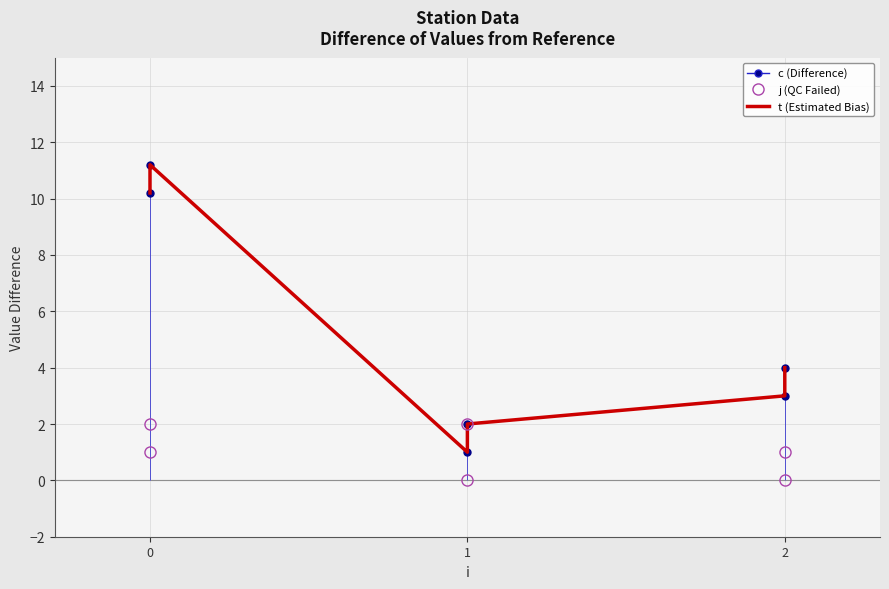

What is the lowest value of the c series?

1.0